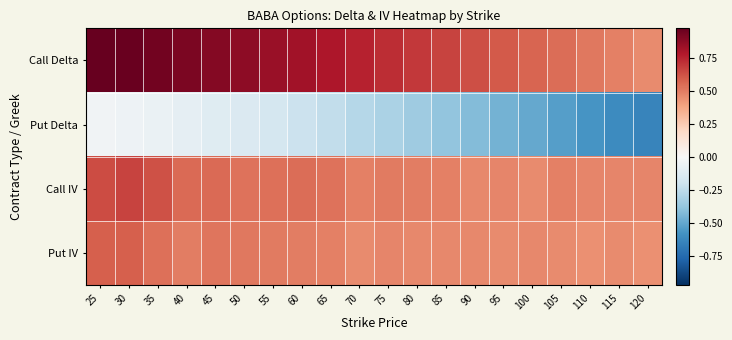

What is the greatest value displayed?

1.0